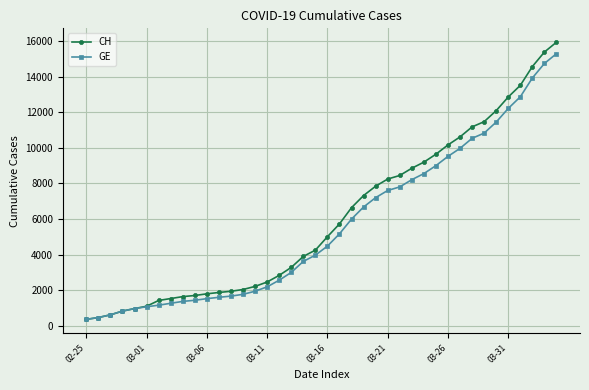

How many data points does each series have?

40